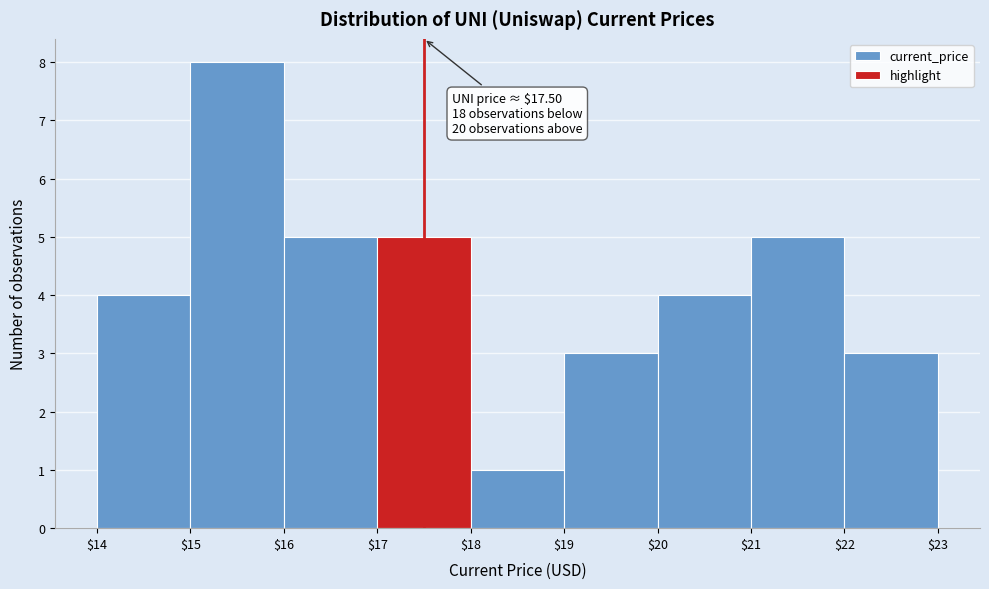

Over which range of the x-axis is the bar tallest?

$15 to $16